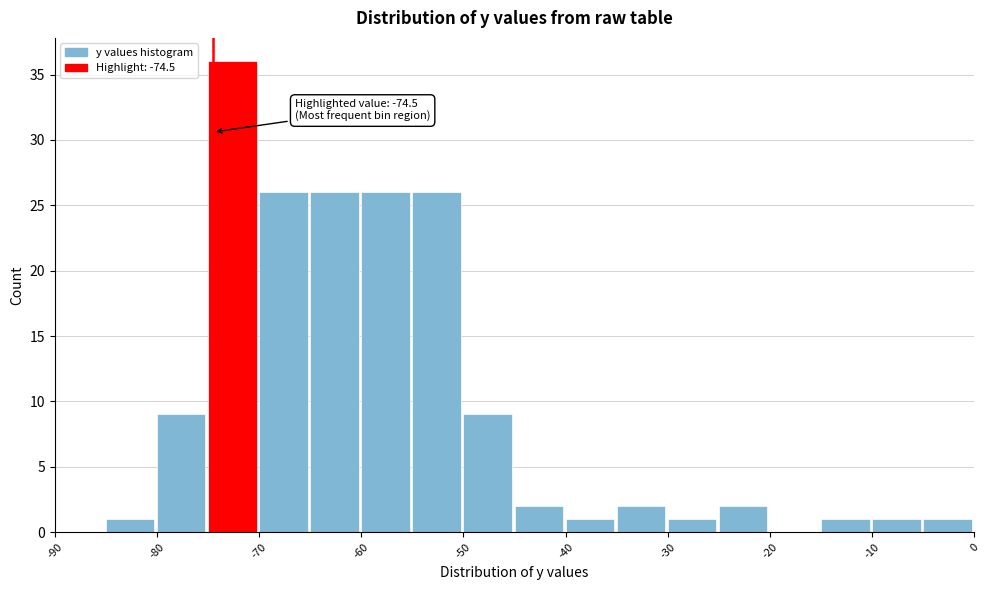

Over which range of the x-axis is the bar tallest?

-75 to -70